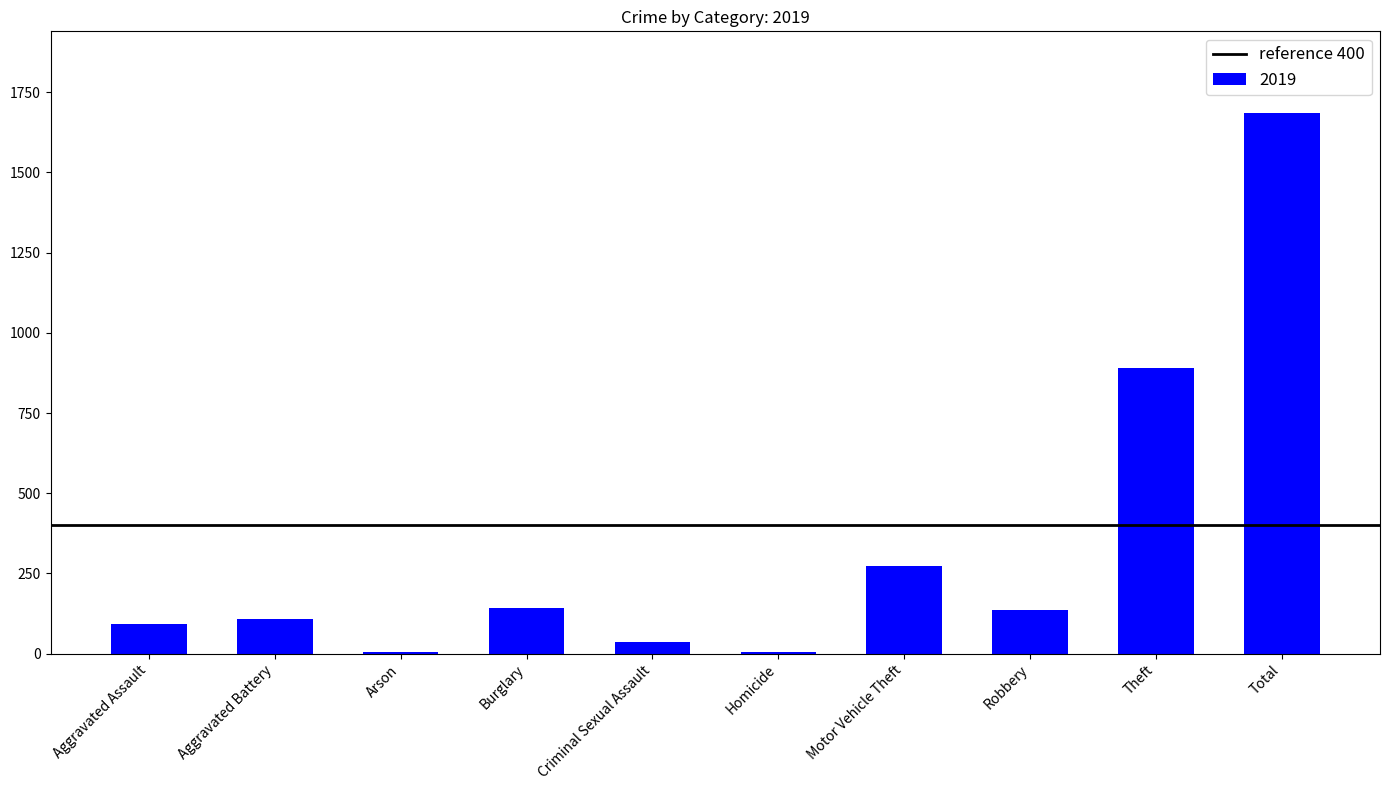

Reading left to right, what are all the values shown in this chart?

92	108	5	143	35	5	273	135	891	1687